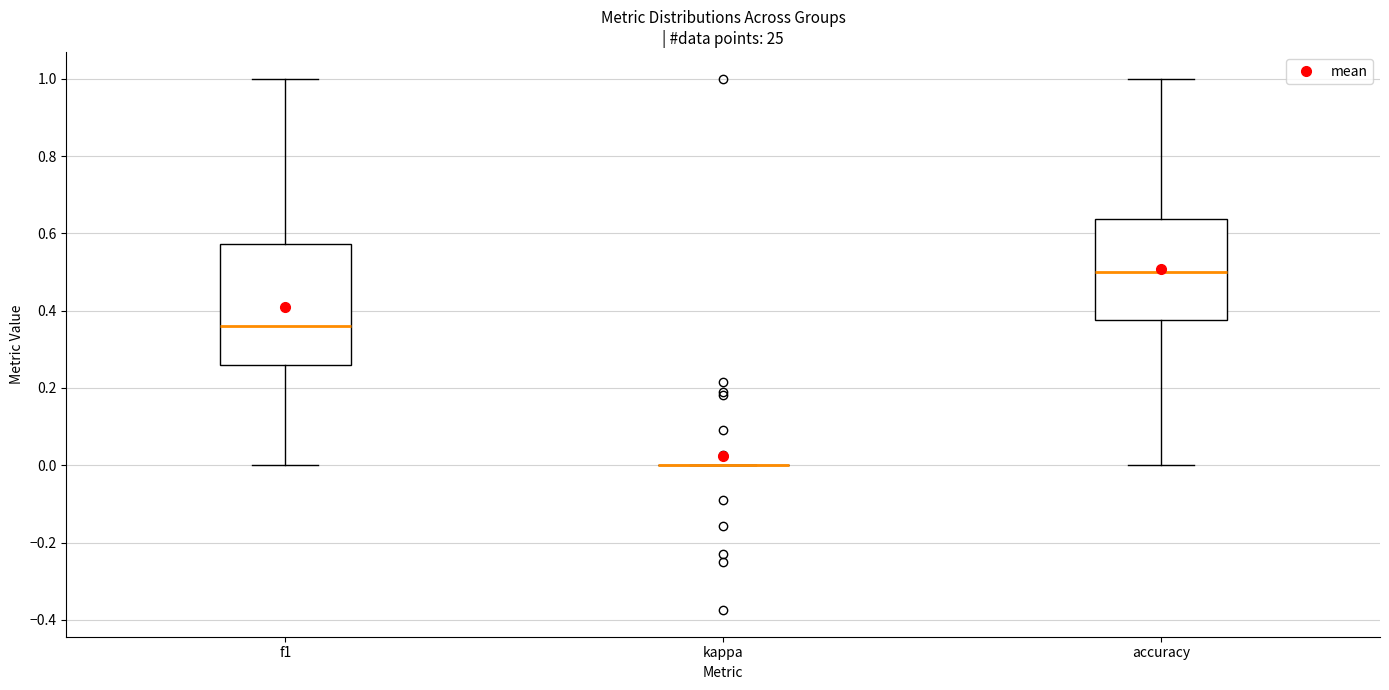

Reading left to right, transcribe this box plot: for each box, give where its median line is, the range the box spans, and where its two whiskers end, as read against the y-axis. The values are not printed on the chart, so give them approximately, as read against the axis.

f1: median 0.36, box 0.26 to 0.58, whiskers 0.00 to 1.00
kappa: box collapsed to a line at 0.00, whiskers 0.00 to 0.00
accuracy: median 0.50, box 0.38 to 0.64, whiskers 0.00 to 1.00